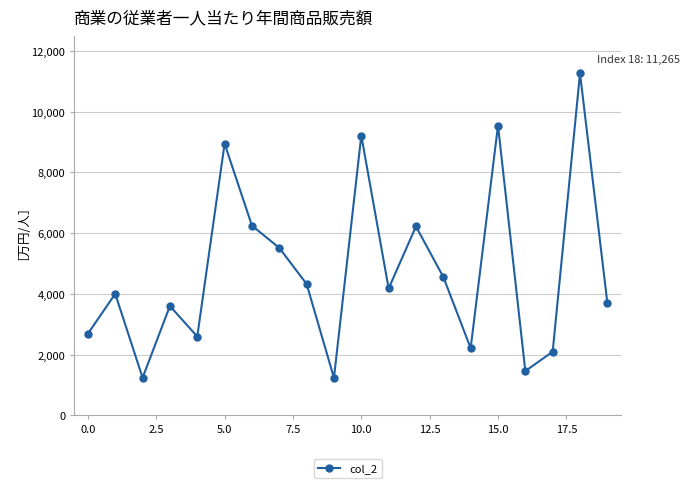

What is the value of the 15th point from the left?

2211